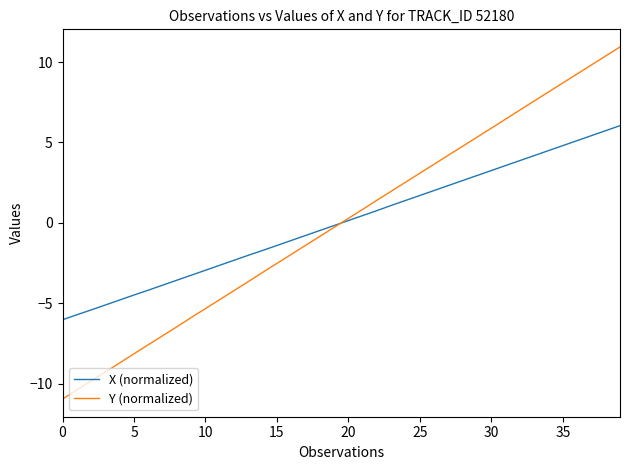

Which series has the widest spread of values?

Y (normalized)